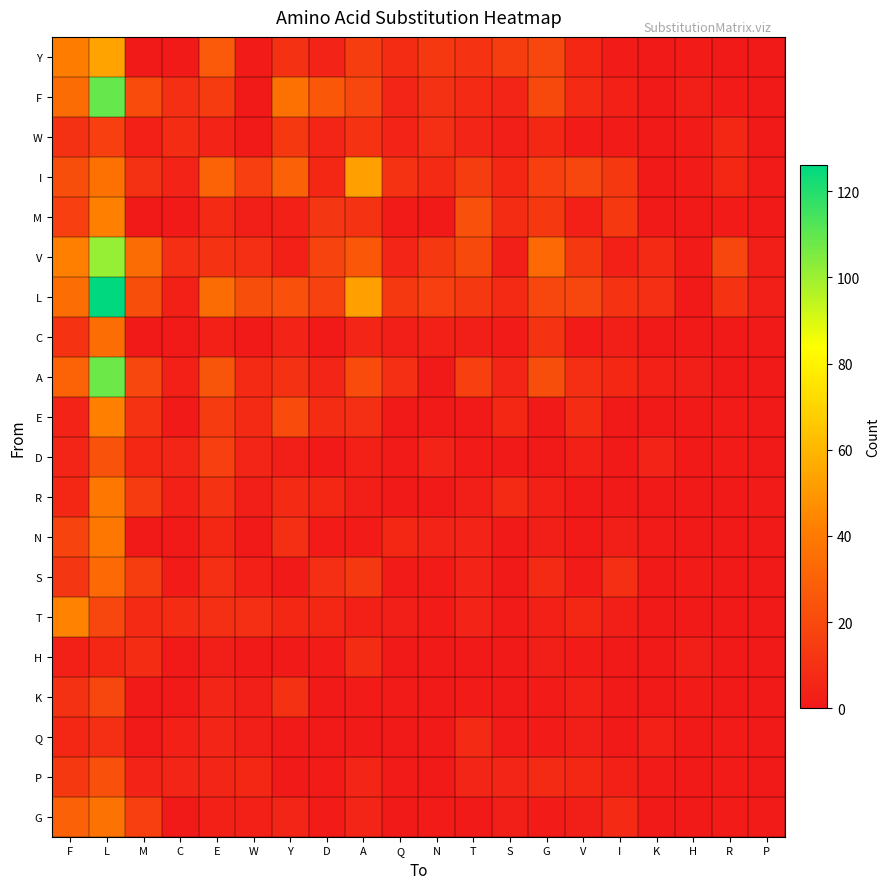

At which category does the chart reach its minimum across all series?

M